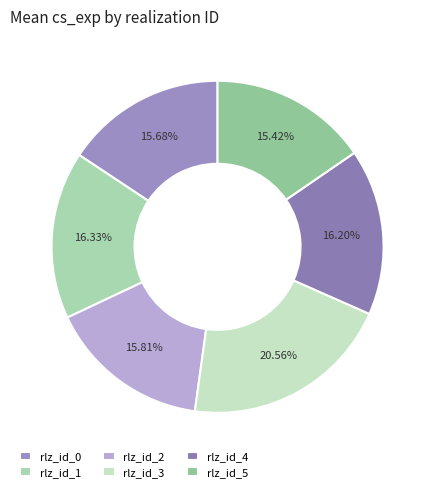

Count the number of slices in the pie.

6